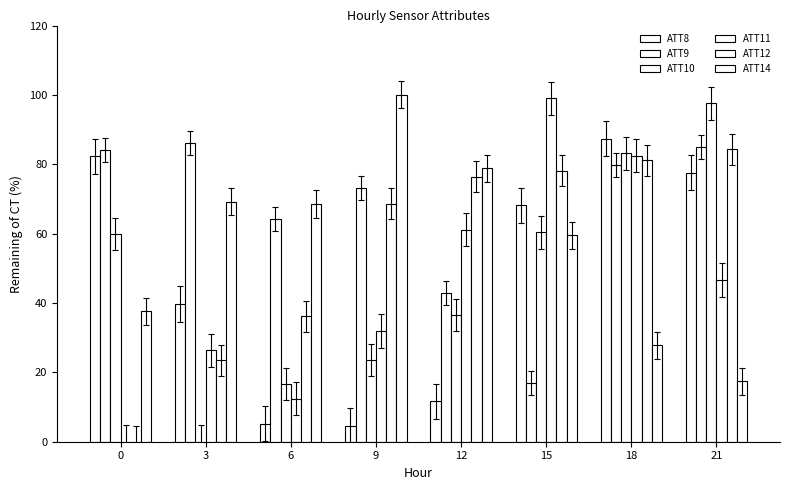

What is the total value across all series at 15?

382.1